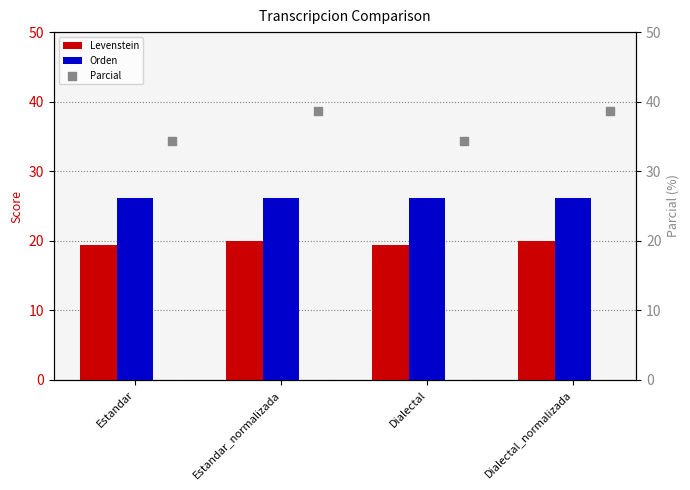

Is the value of Orden at Estandar_normalizada greater than the value of Levenstein at Dialectal?

Yes